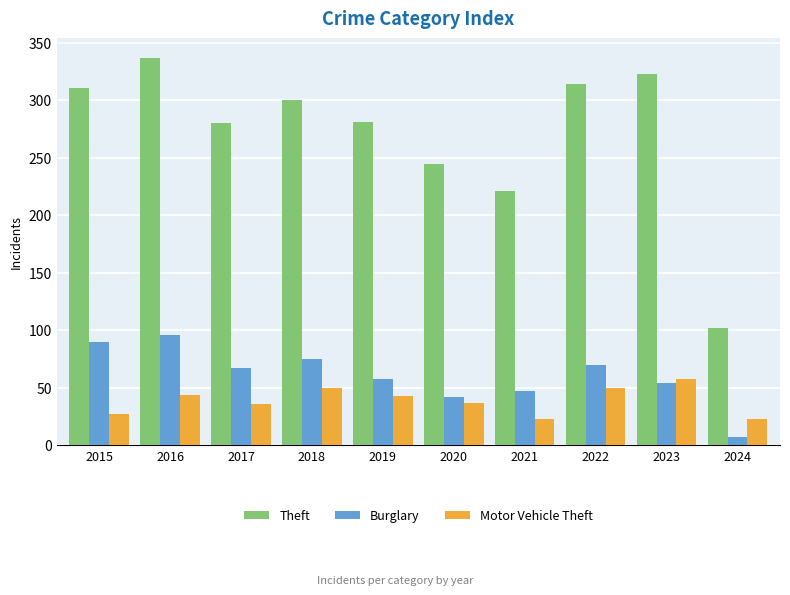

Rank the categories by Burglary value from lowest to highest.

2024, 2020, 2021, 2023, 2019, 2017, 2022, 2018, 2015, 2016